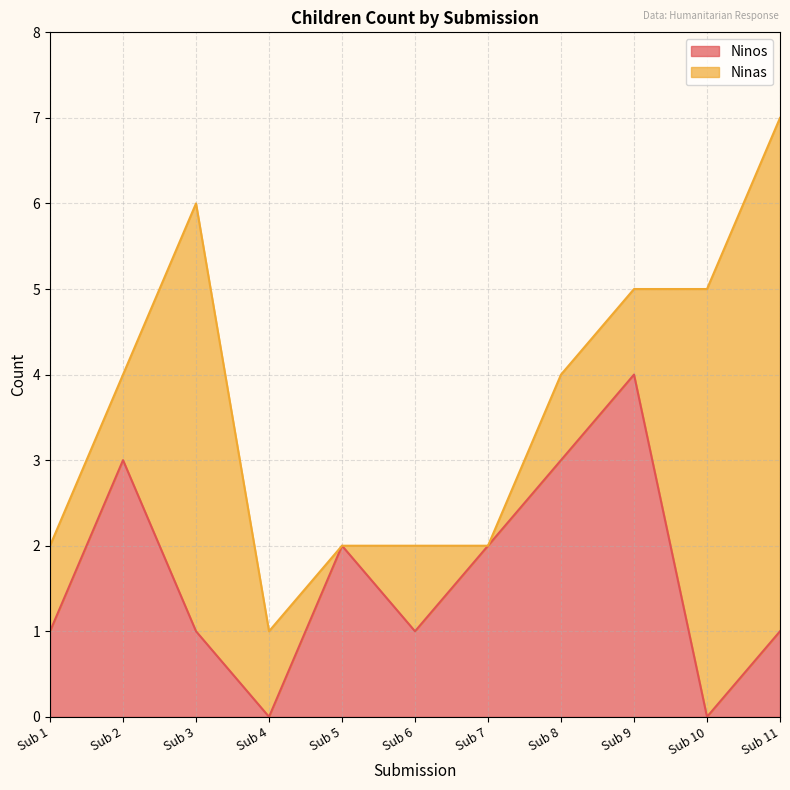

What is the difference between the maximum and minimum values?

4